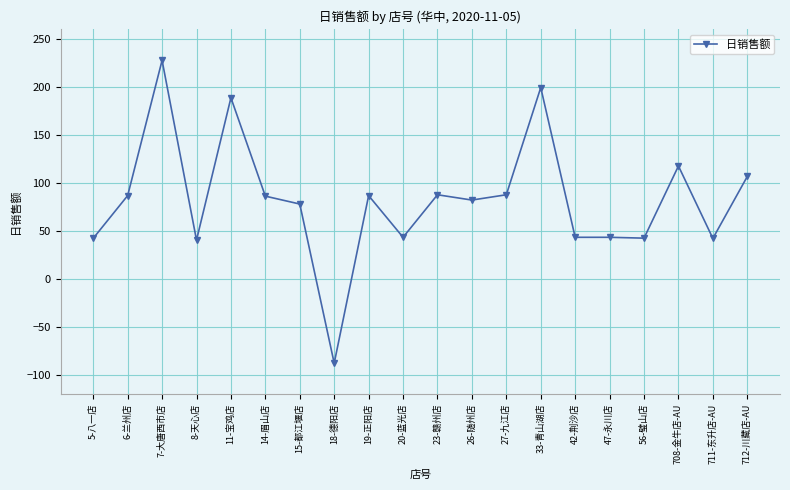

Is it true that the value at 14-眉山店 is 46.8?

False